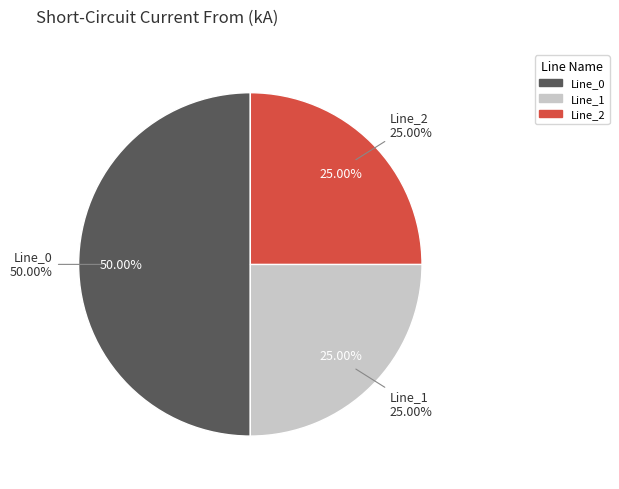

How many segments does this pie chart have?

3